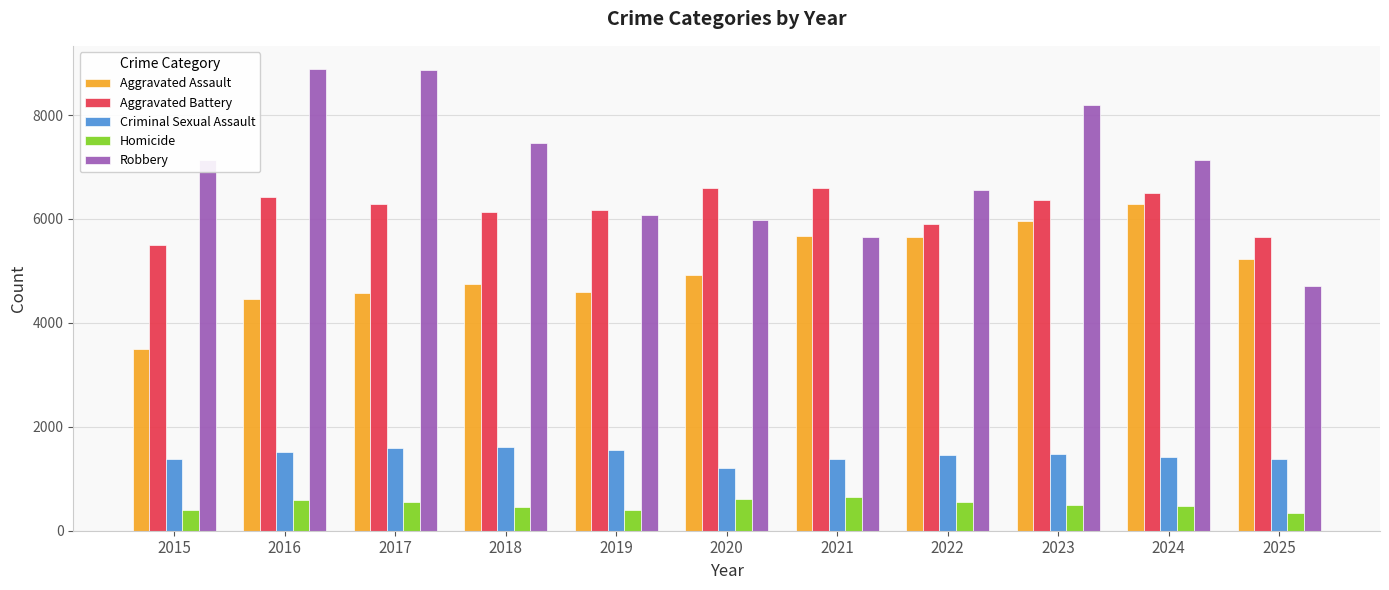

What is the value of the Homicide bar at the 6th from the left?

620